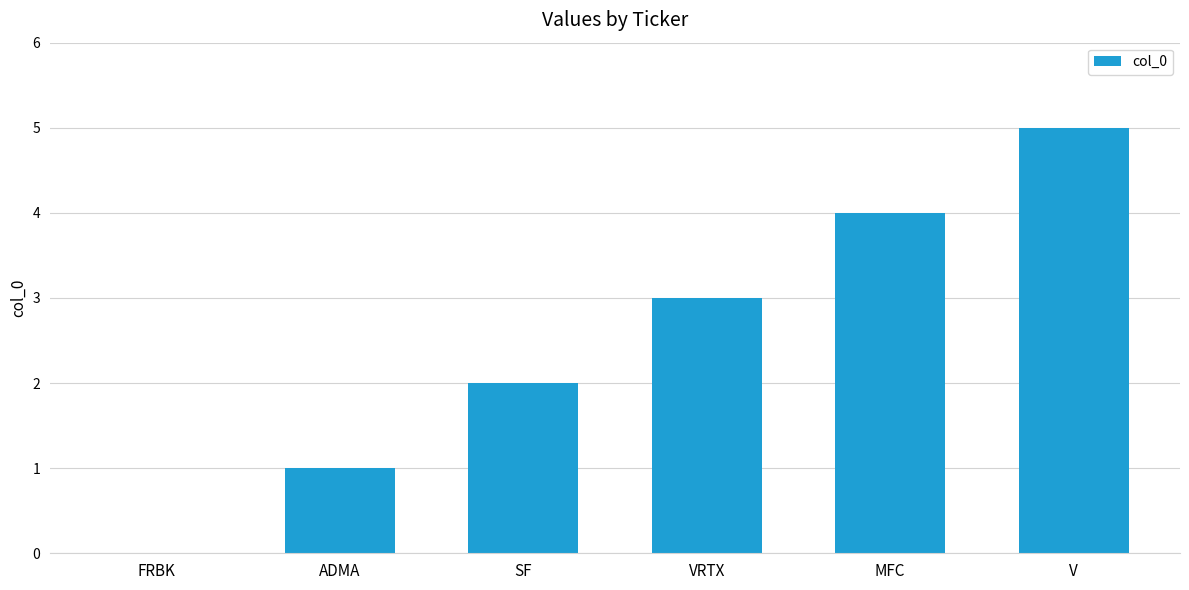

What is the greatest value displayed?

5